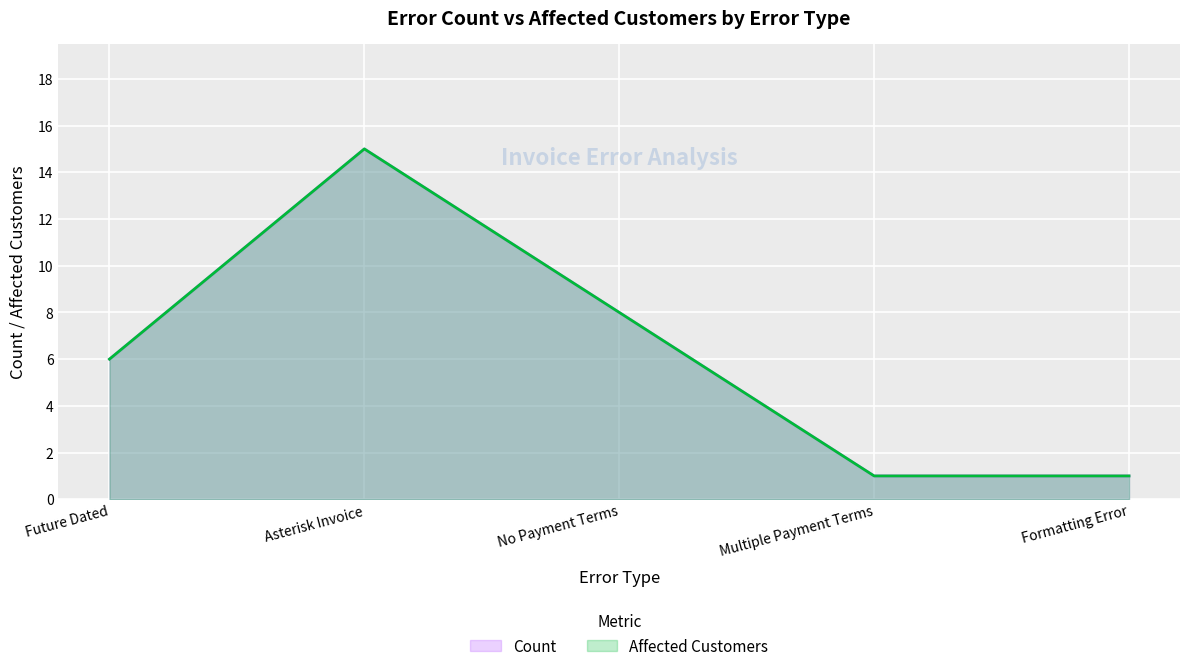

Does the chart display data point markers on the line(s)?

No